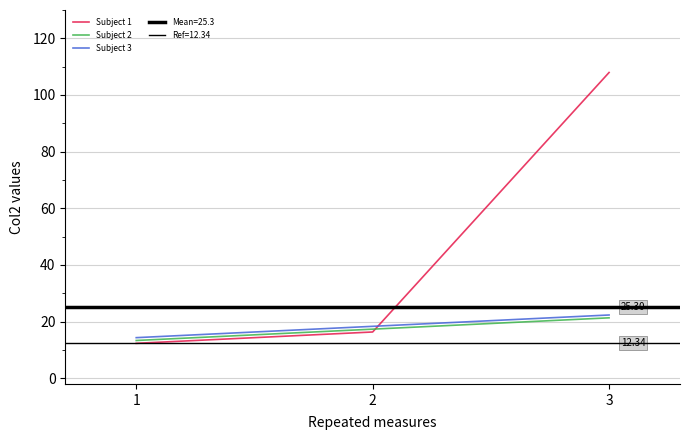

What is the value of the Subject 3 point at the 3rd from the left?

22.3